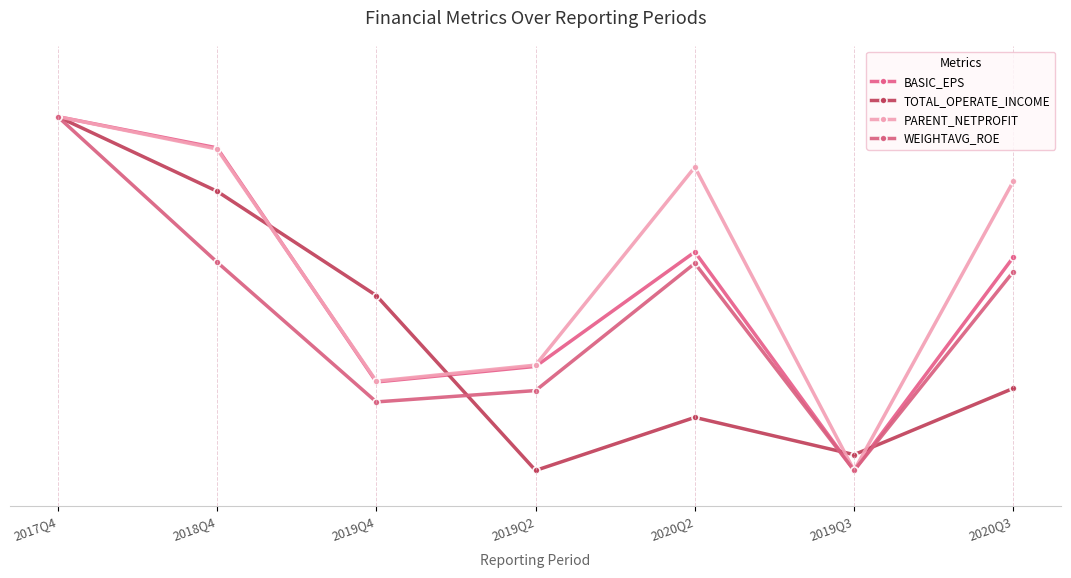

What is the label of the 3rd point from the left?

2019Q4